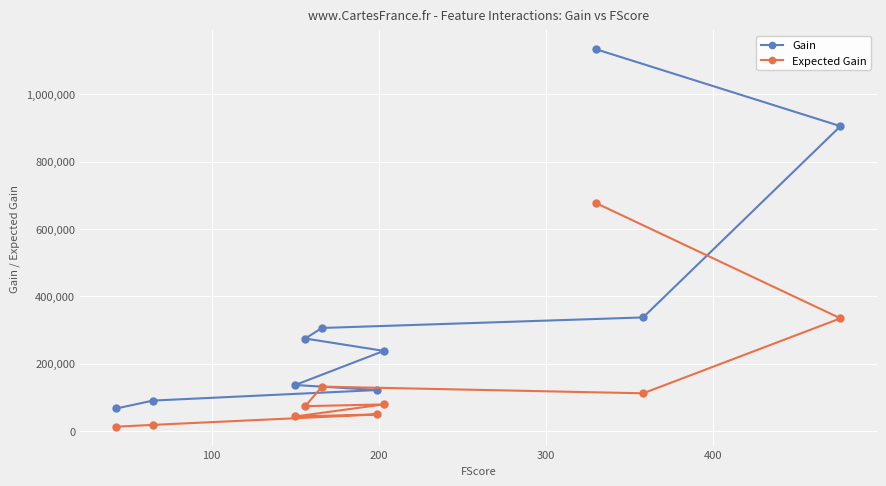

True or false: Gain and Expected Gain cross at least once.

False